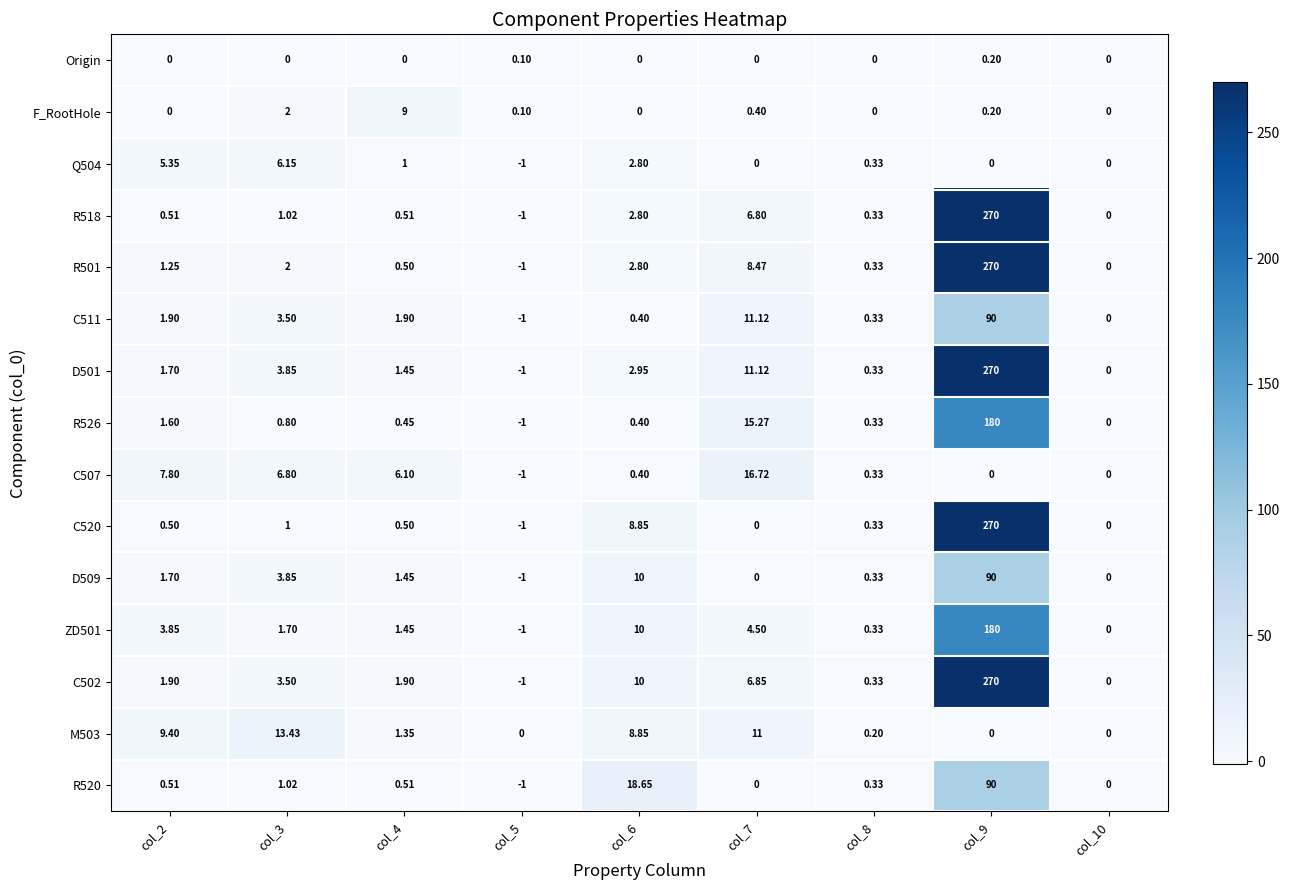

Is the value of C520 at col_4 greater than the value of R501 at col_7?

No